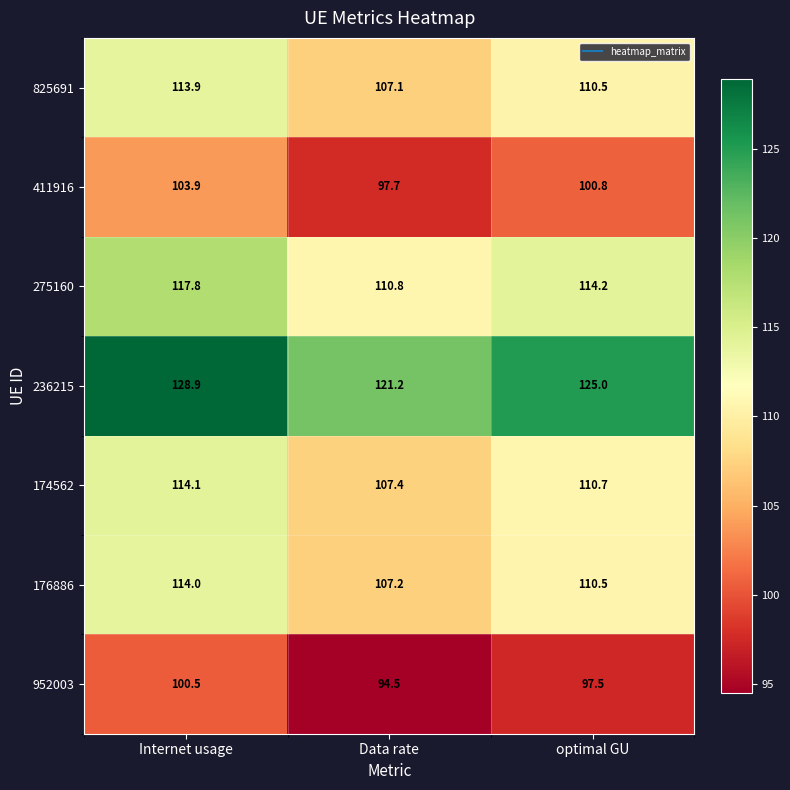

How many data points in 176886 are less than 110?

1